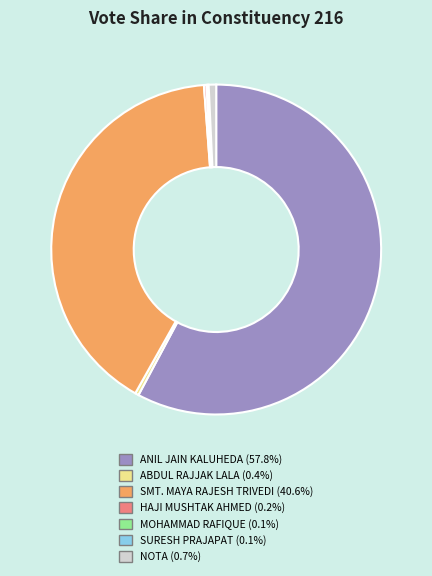

Does ANIL JAIN KALUHEDA (57.8%) account for over 50% of the chart?

Yes